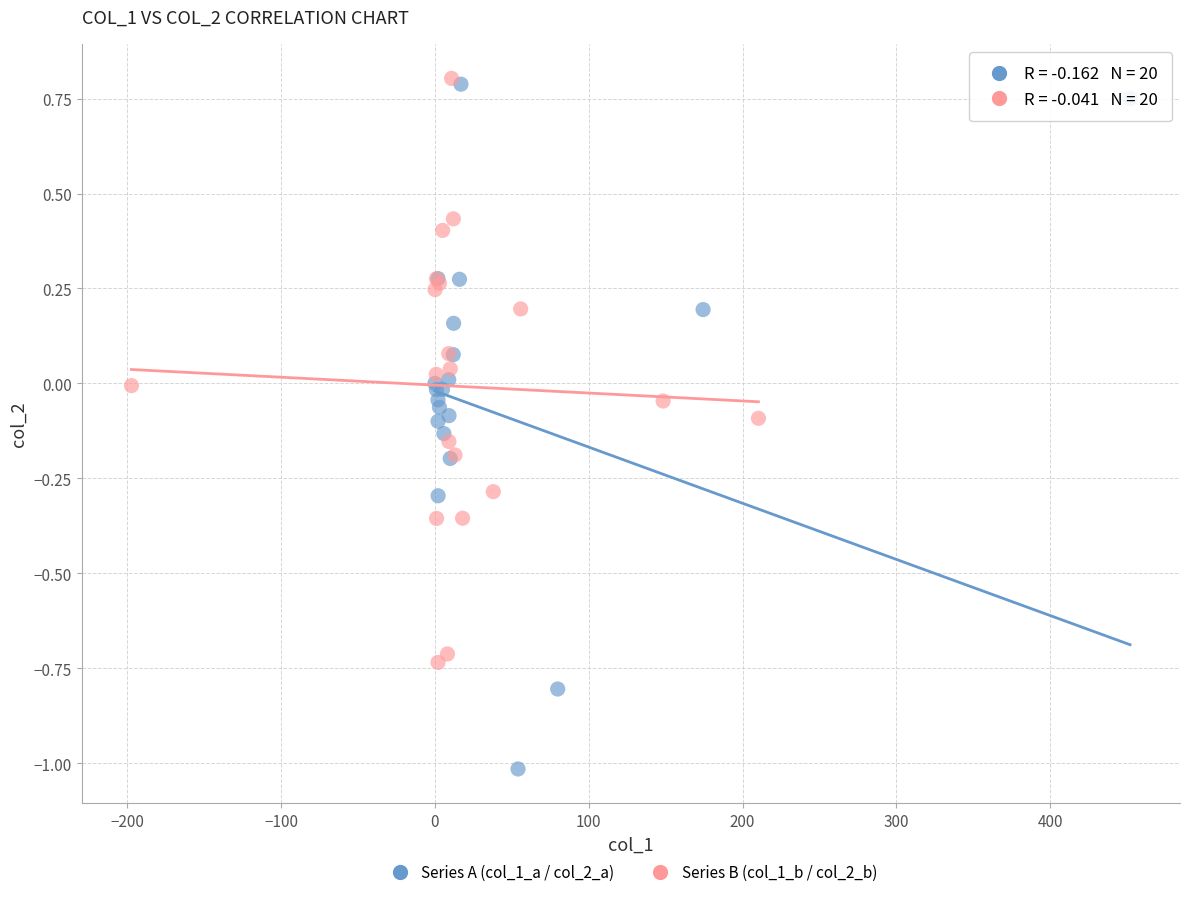

Which series has the widest spread of Y values?

Series A (col_1_a / col_2_a)